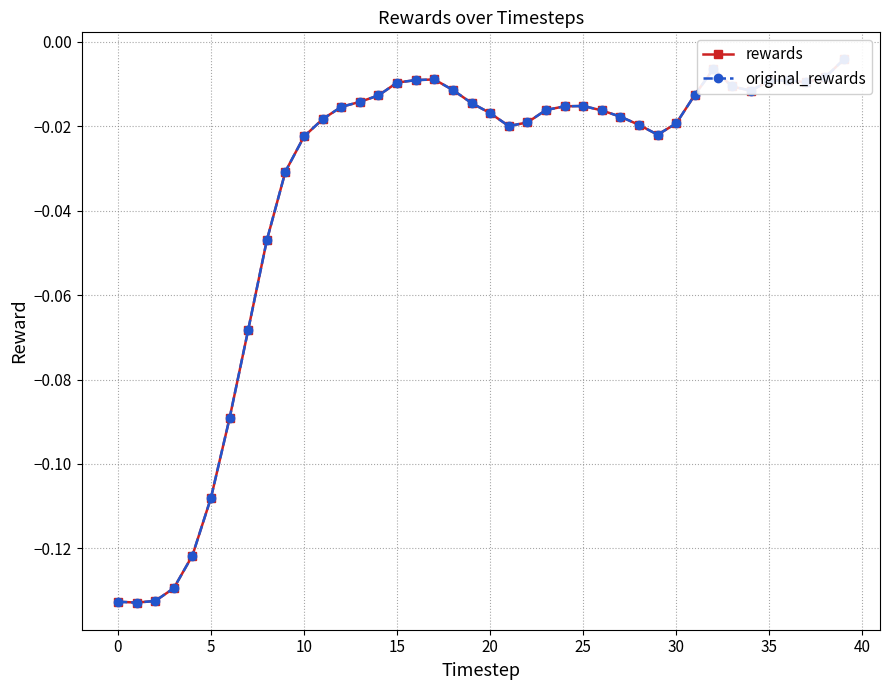

True or false: rewards has more than 2 points higher than both neighbors.

True